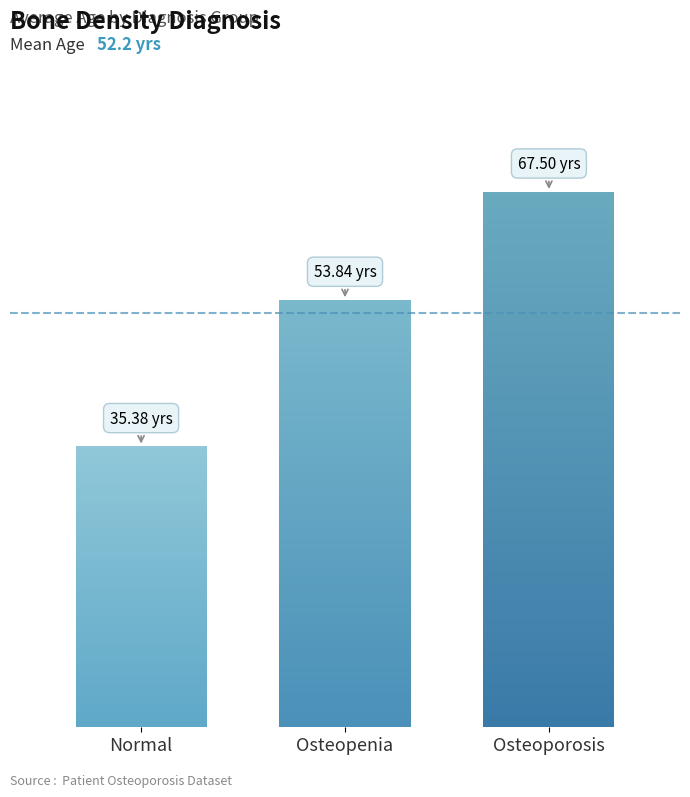

What is the label of the 2nd bar from the right?

osteopenia